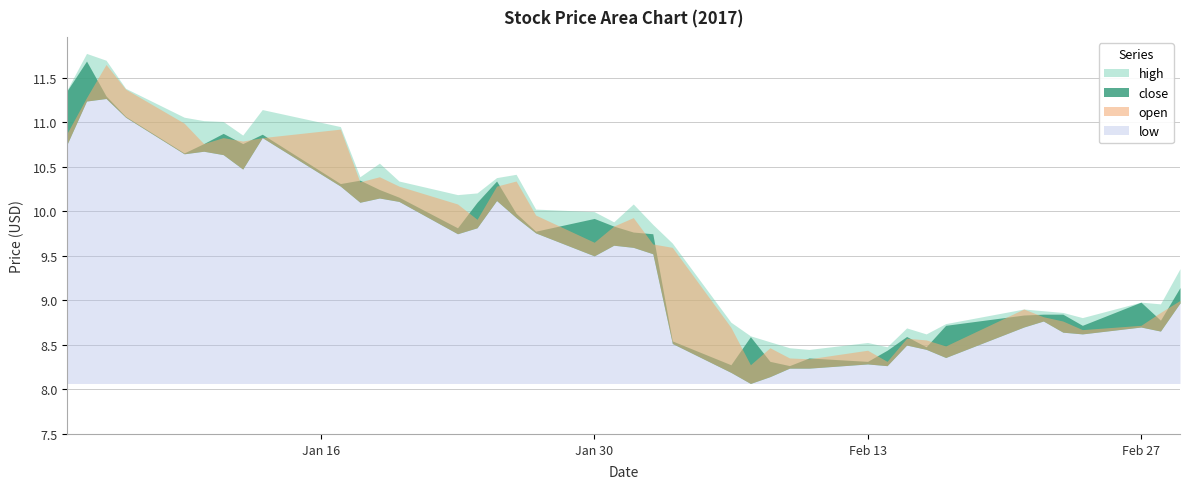

The value of open at 14 is 9.9. True or false?

True